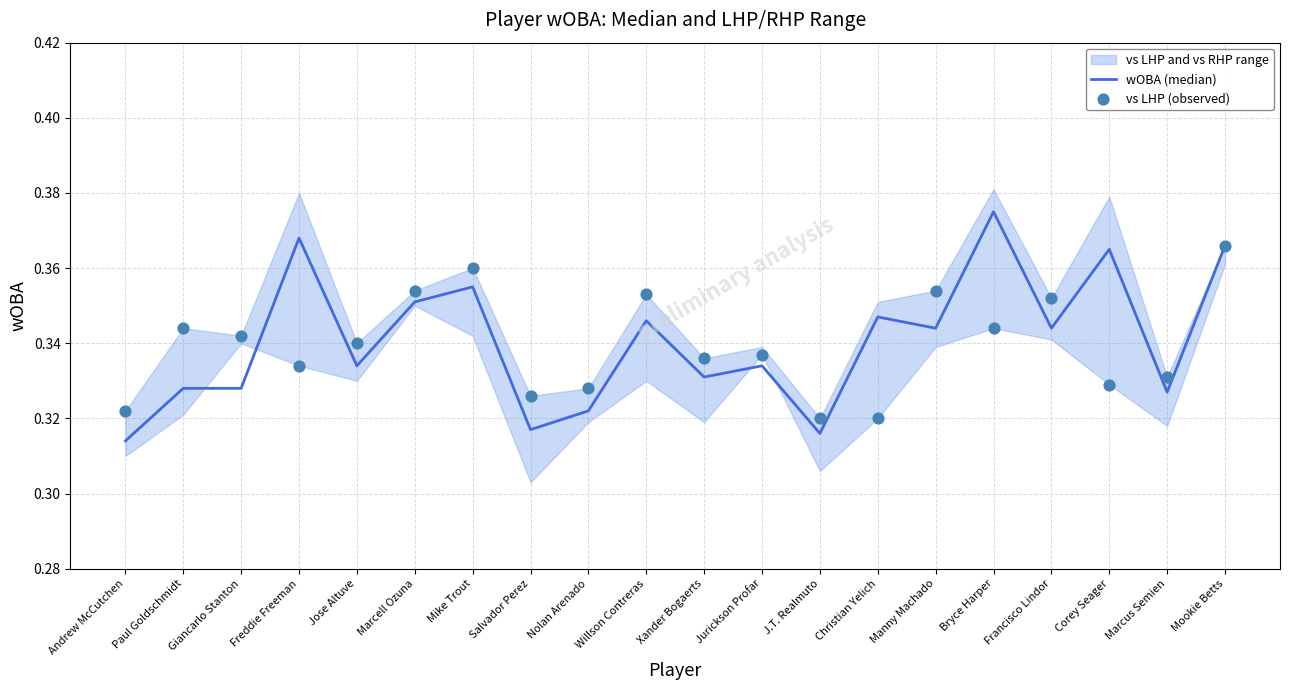

At which category is the sum across all series the highest?

Mookie Betts